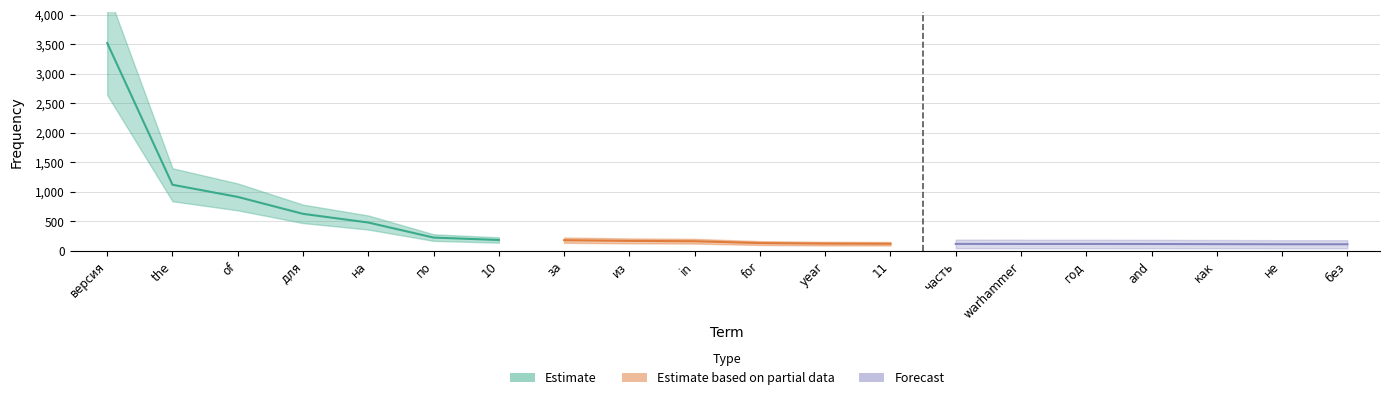

Reading right to left, transcribe all the data shown in this chart.

110	110	112	114	115	115	116	118	121	130	161	167	179	182	223	478	625	912	1118	3519